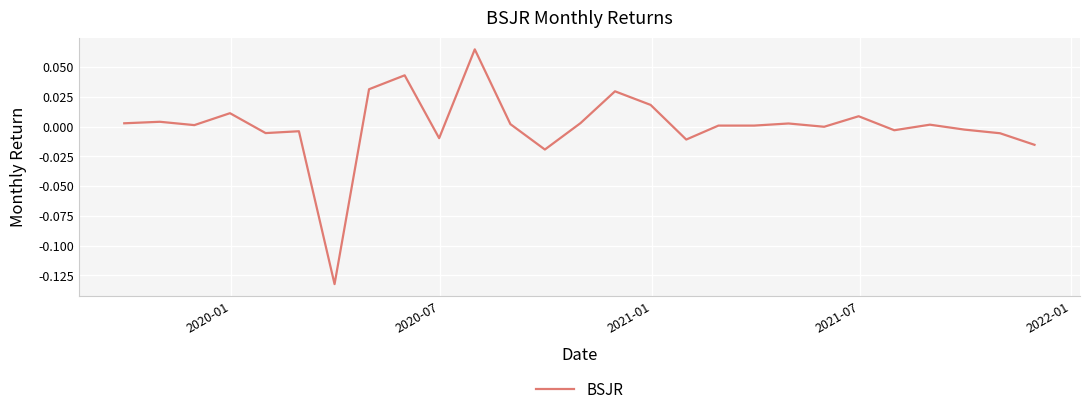

Does the chart display data point markers on the line(s)?

No